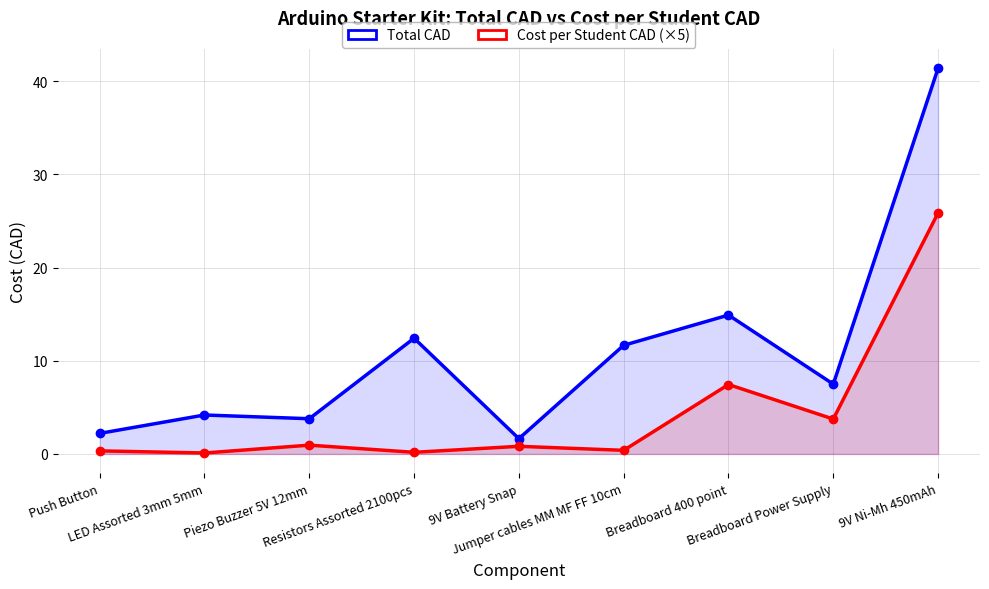

At how many categories does at least one series exceed 23?

1